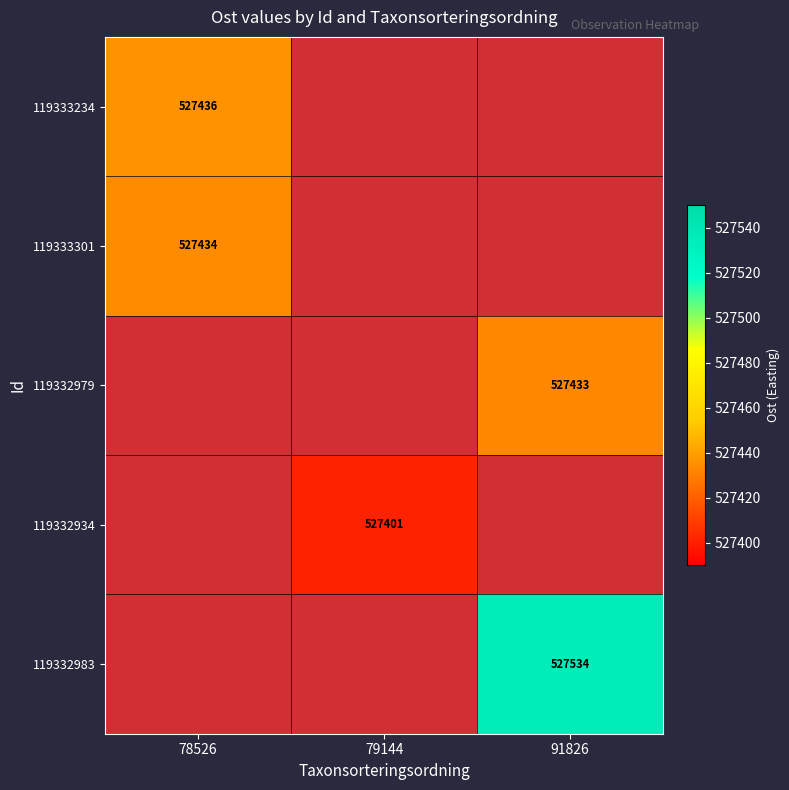

What is the difference between the highest and lowest values at 78526?

2.0